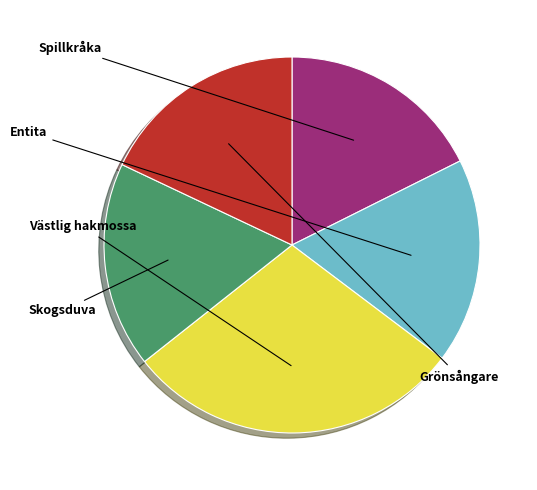

What is the largest slice in the pie chart?

Västlig hakmossa